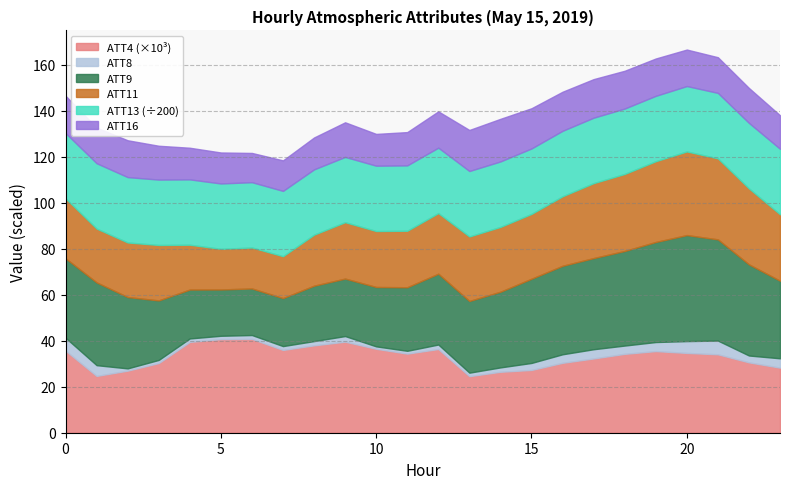

What is the sum of the ATT16 values at 14 and 9?

33.6